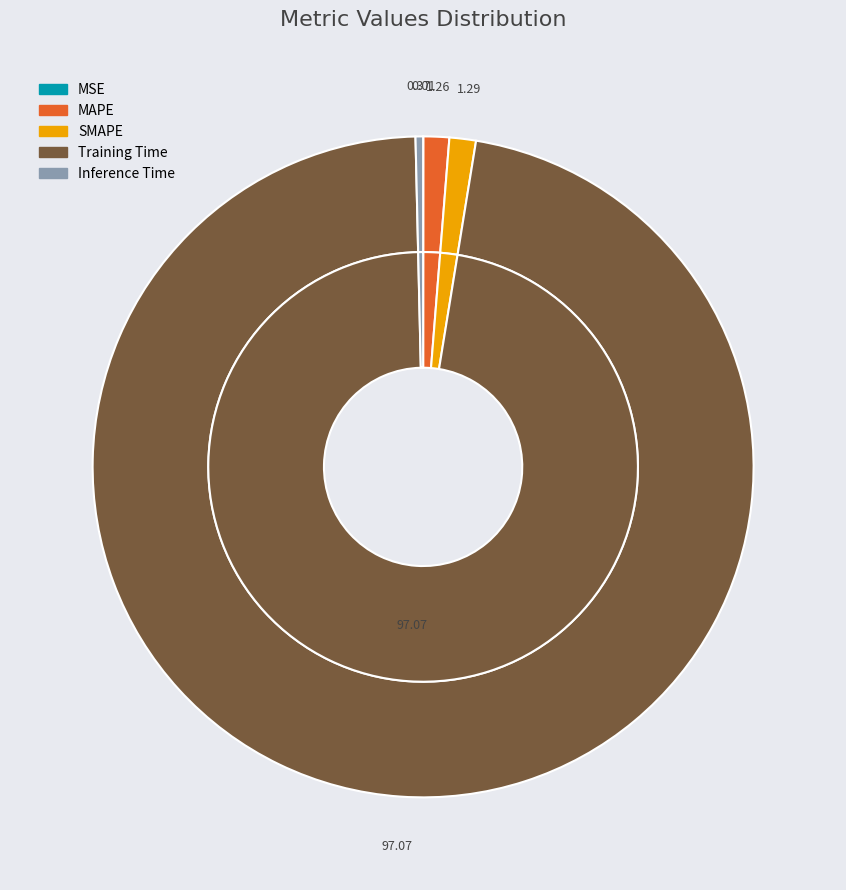

The Training Time slice represents 97% of the pie. True or false?

True